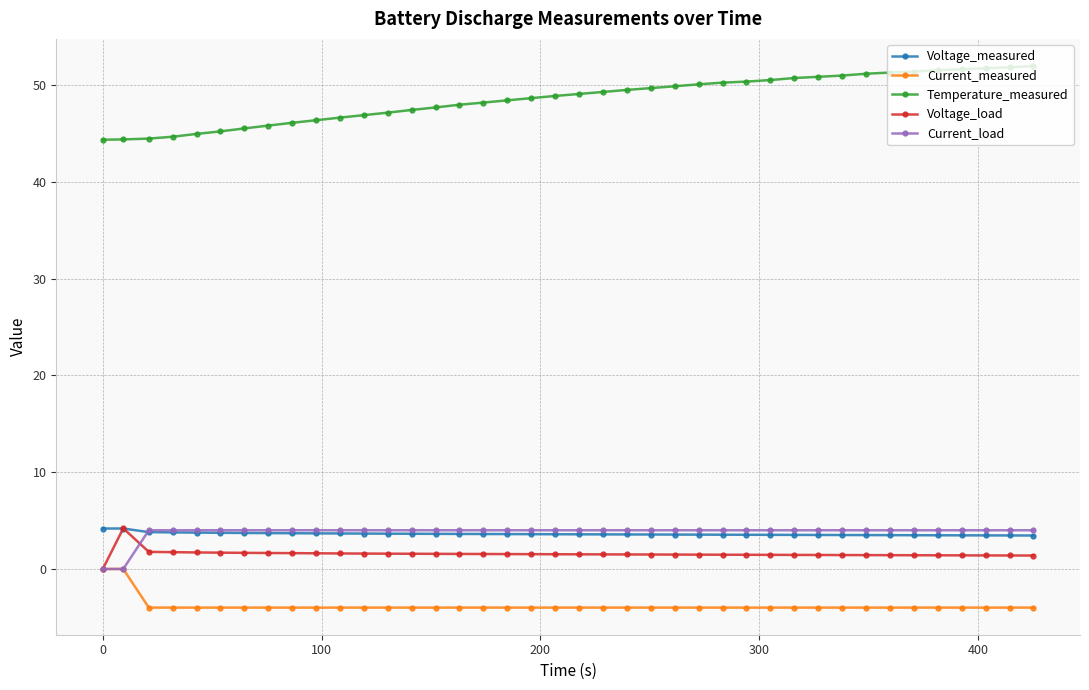

Which series has the largest range (max minus min)?

Temperature_measured